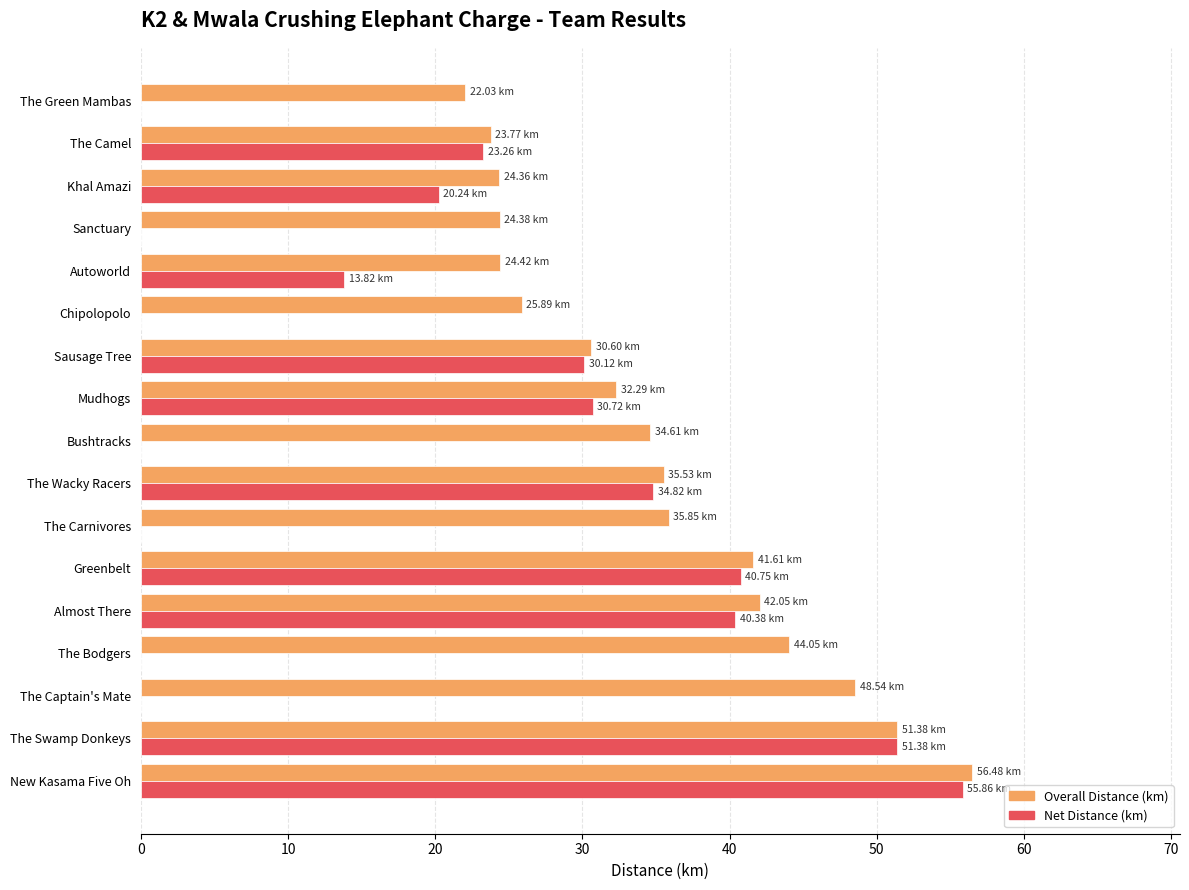

What is the sum of all Overall Distance (km) values?

597.8